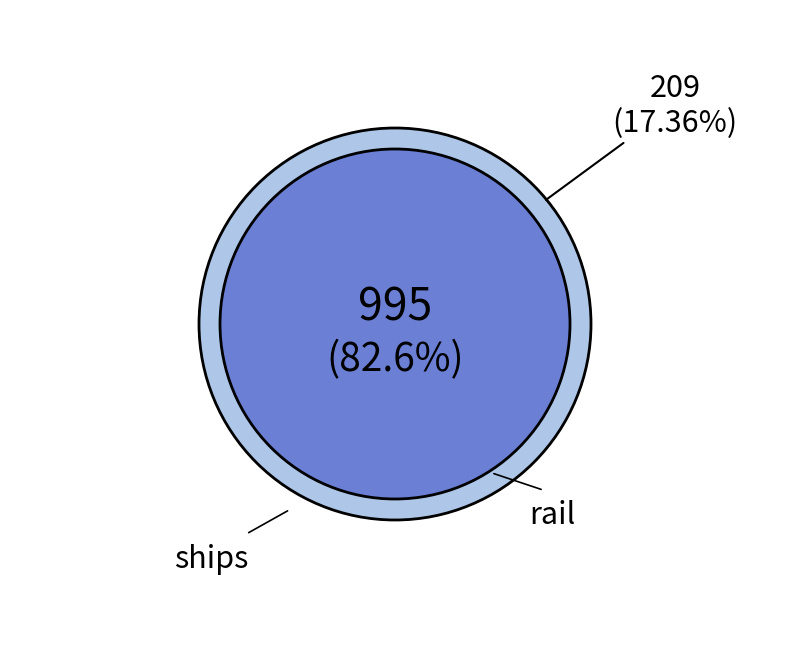

Which slice is the smallest?

ships